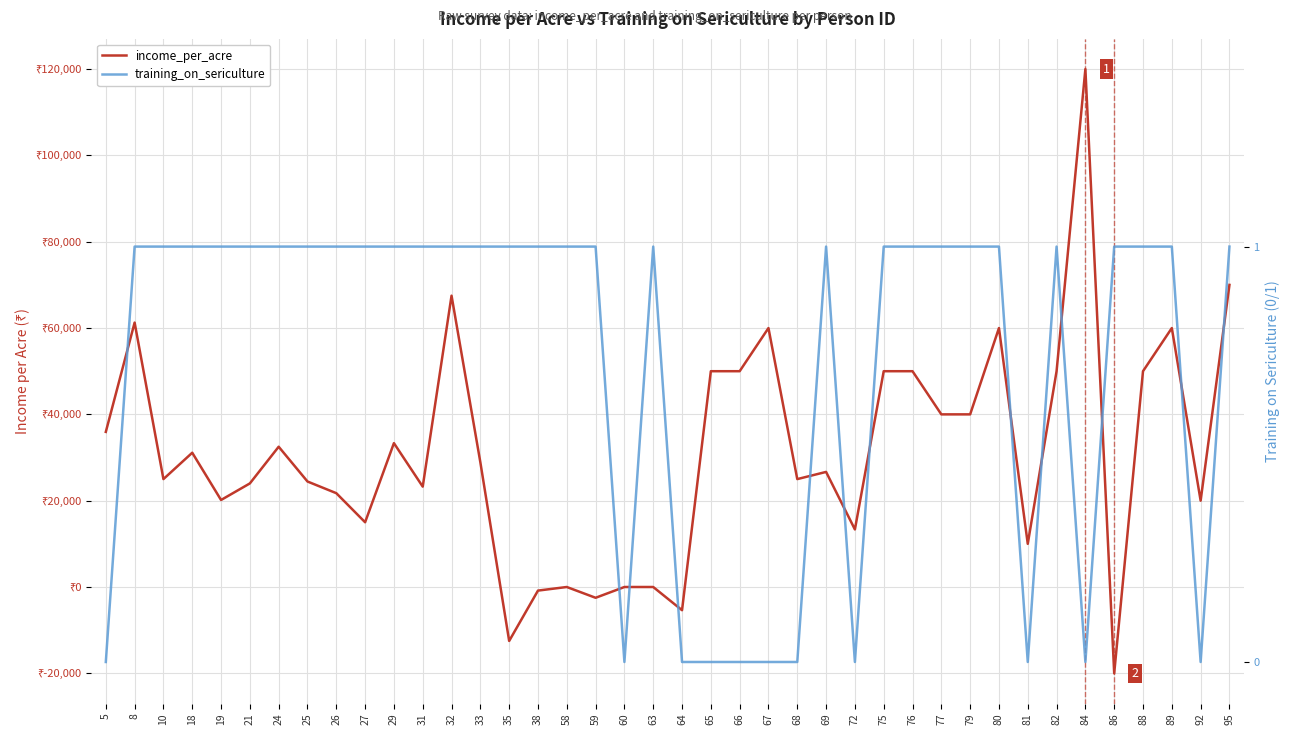

At which category does income_per_acre reach its first local peak?

8